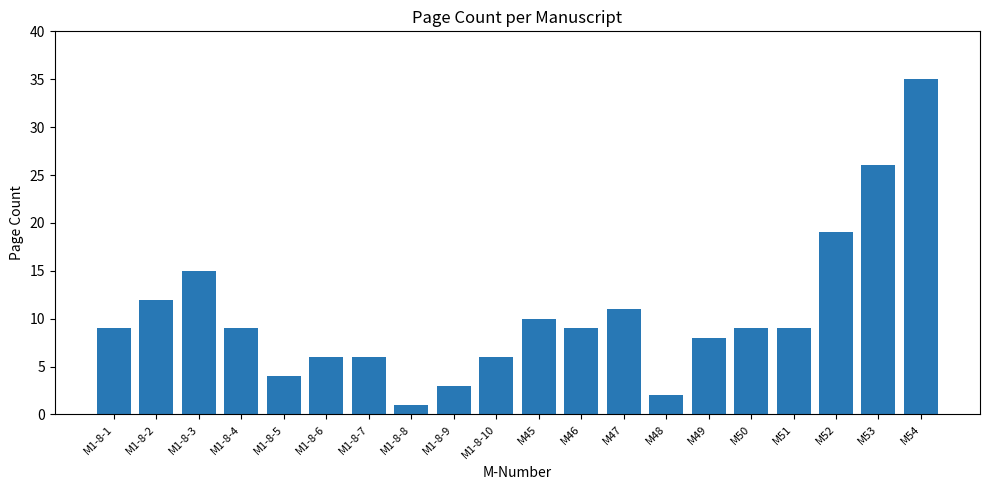

Reading left to right, transcribe all the data shown in this chart.

M1-8-1=9	M1-8-2=12	M1-8-3=15	M1-8-4=9	M1-8-5=4	M1-8-6=6	M1-8-7=6	M1-8-8=1	M1-8-9=3	M1-8-10=6	M45=10	M46=9	M47=11	M48=2	M49=8	M50=9	M51=9	M52=19	M53=26	M54=35